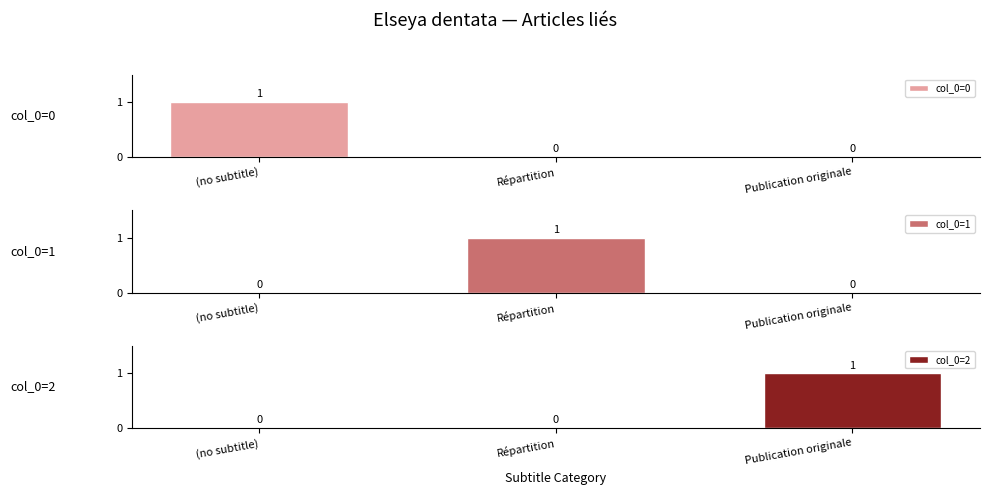

Reading left to right, list all the values displayed in this chart.

col_0=0: (no subtitle)=1	Répartition=0	Publication originale=0
col_0=1: (no subtitle)=0	Répartition=1	Publication originale=0
col_0=2: (no subtitle)=0	Répartition=0	Publication originale=1